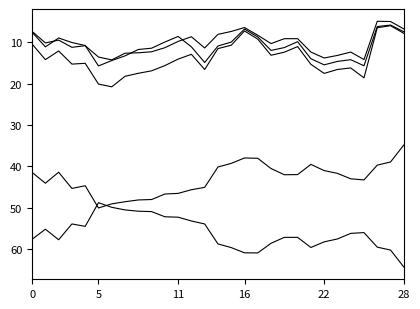

Does the chart display data point markers on the line(s)?

No